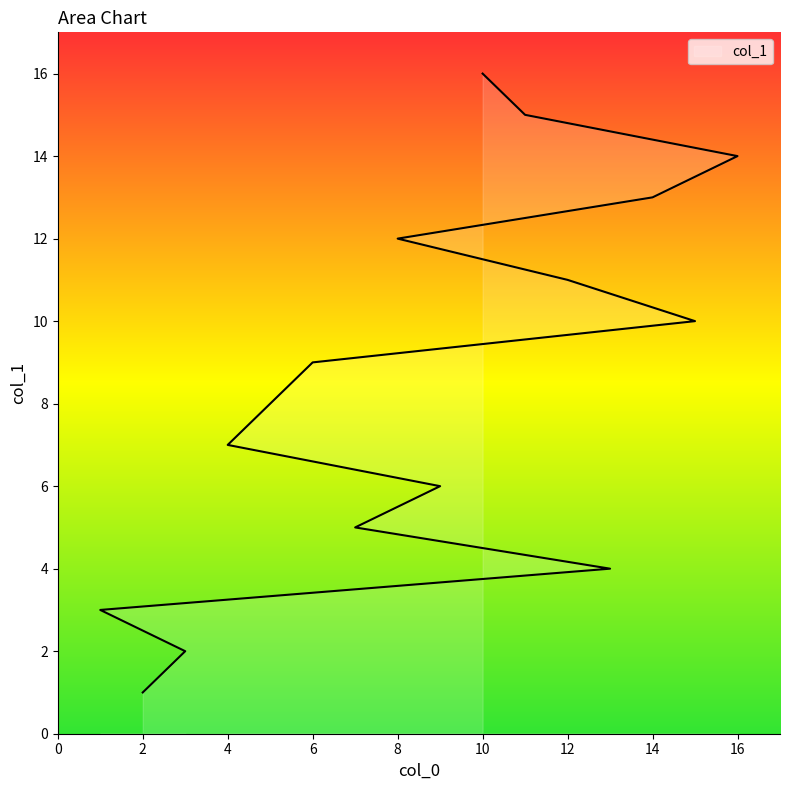

How many data points does each series have?

16